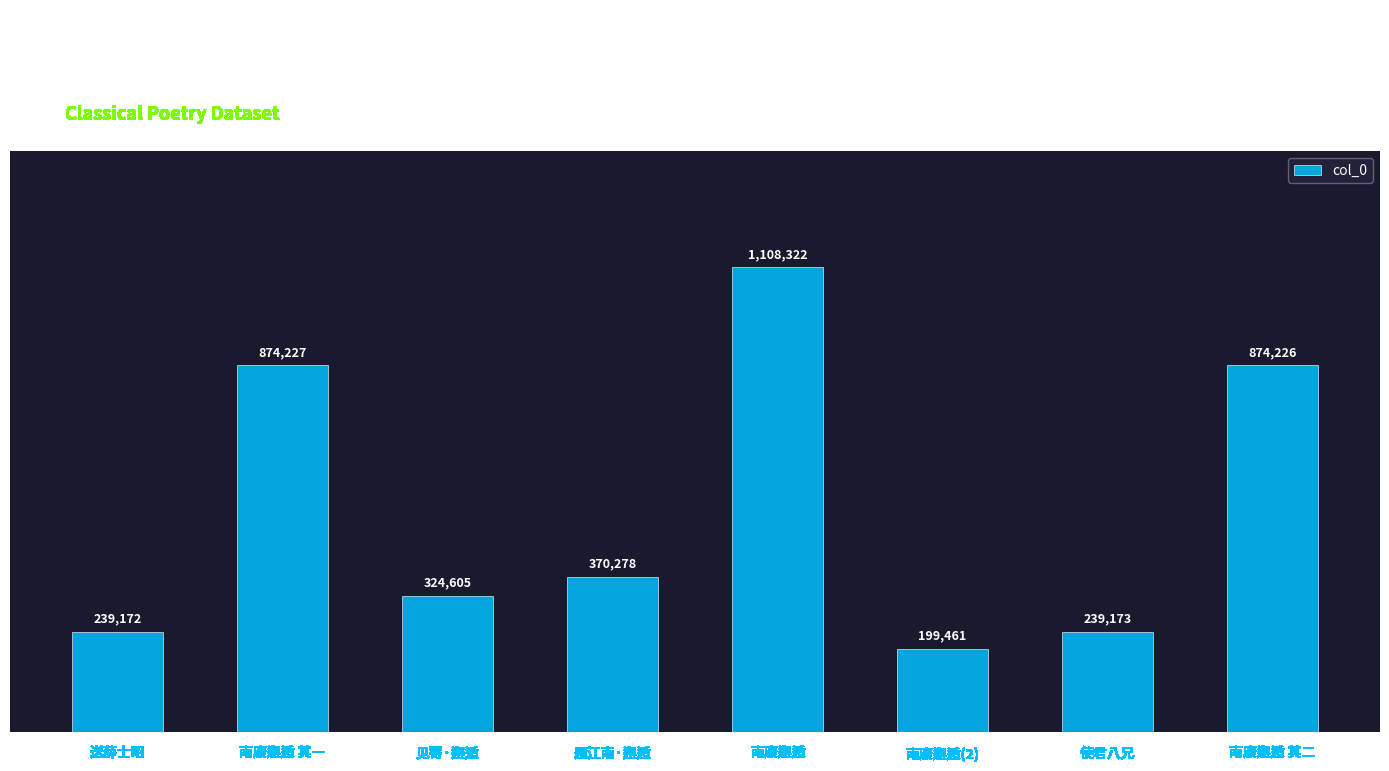

Does the chart contain any negative values?

No